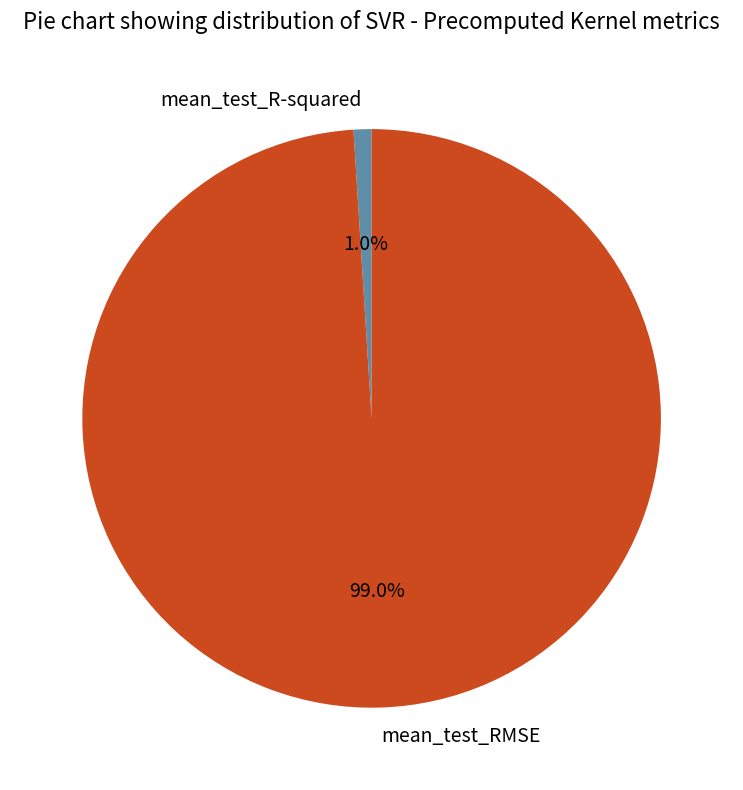

How many slices are in this pie chart?

2